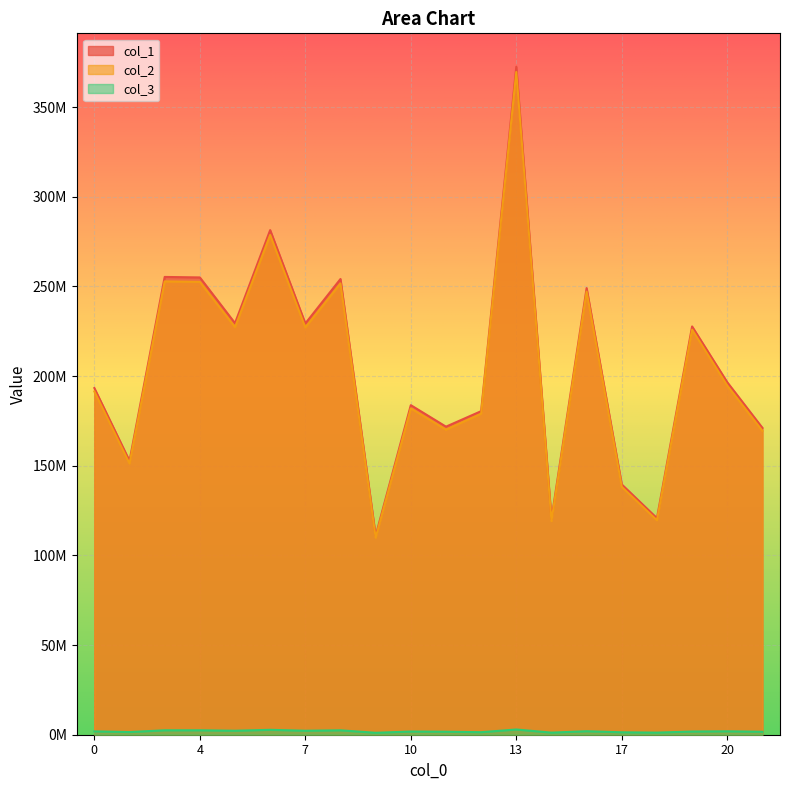

What is the difference between the maximum and minimum values in the col_3 series?

1838599.7